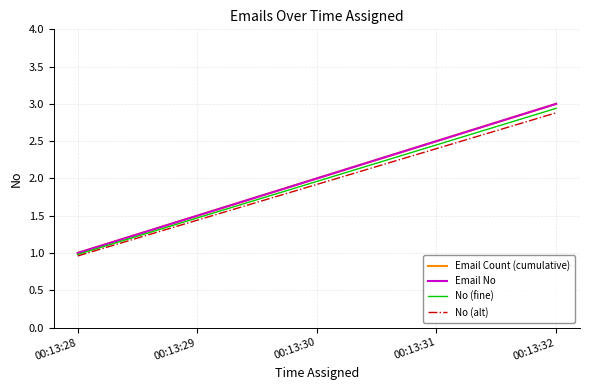

Is this an area chart (filled region under the line)?

No